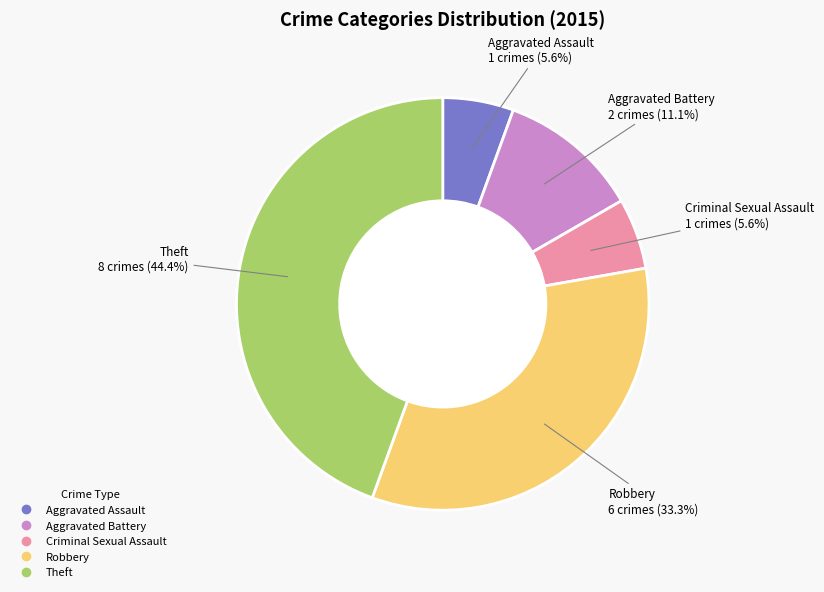

Between Theft and Aggravated Assault, which is larger?

Theft